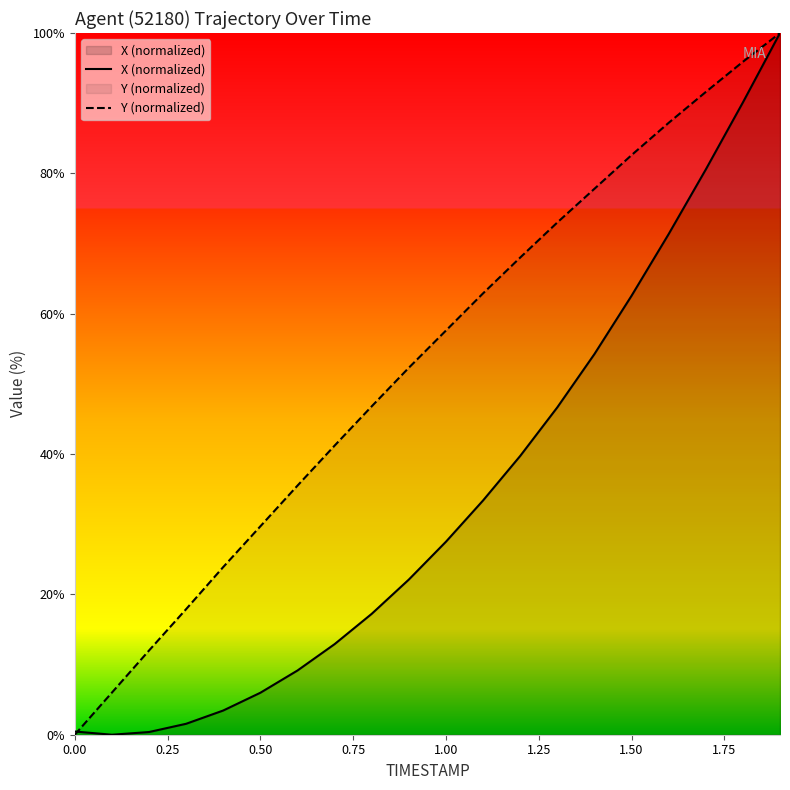

After their last crossing, which series has the higher values: Y (normalized) or X (normalized)?

Y (normalized)